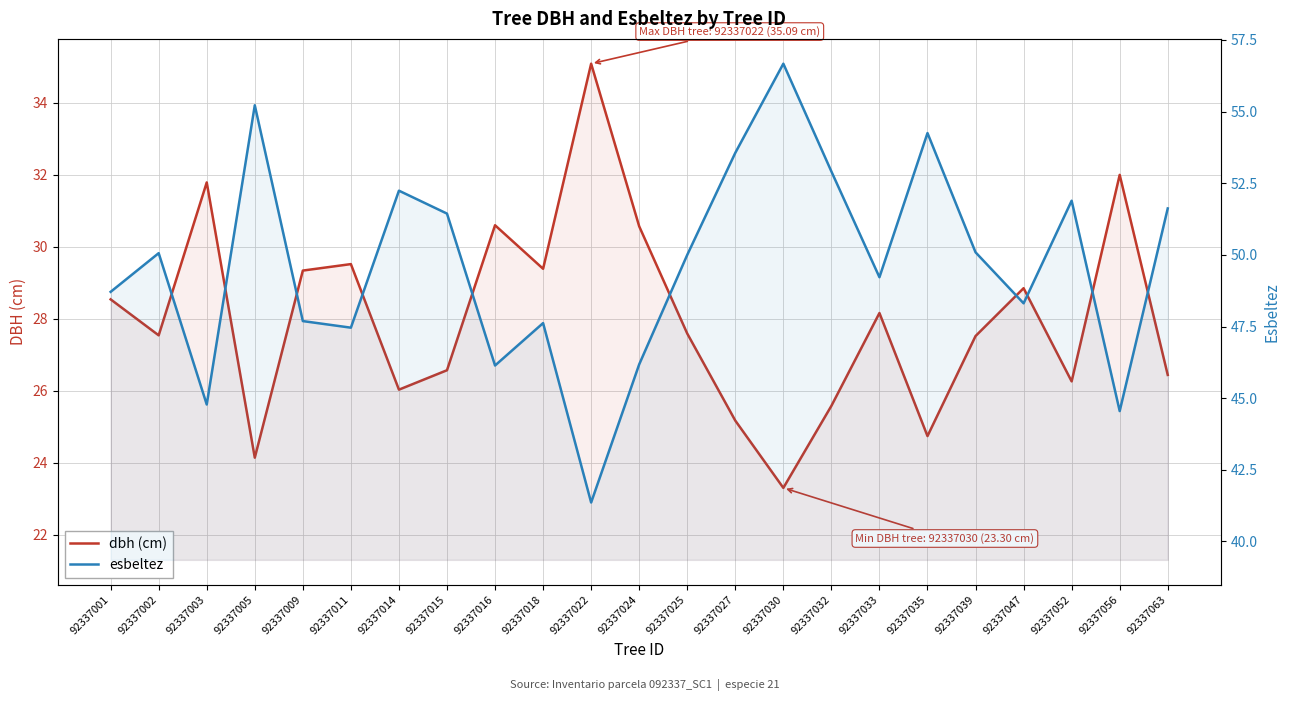

Does the chart display data point markers on the line(s)?

No